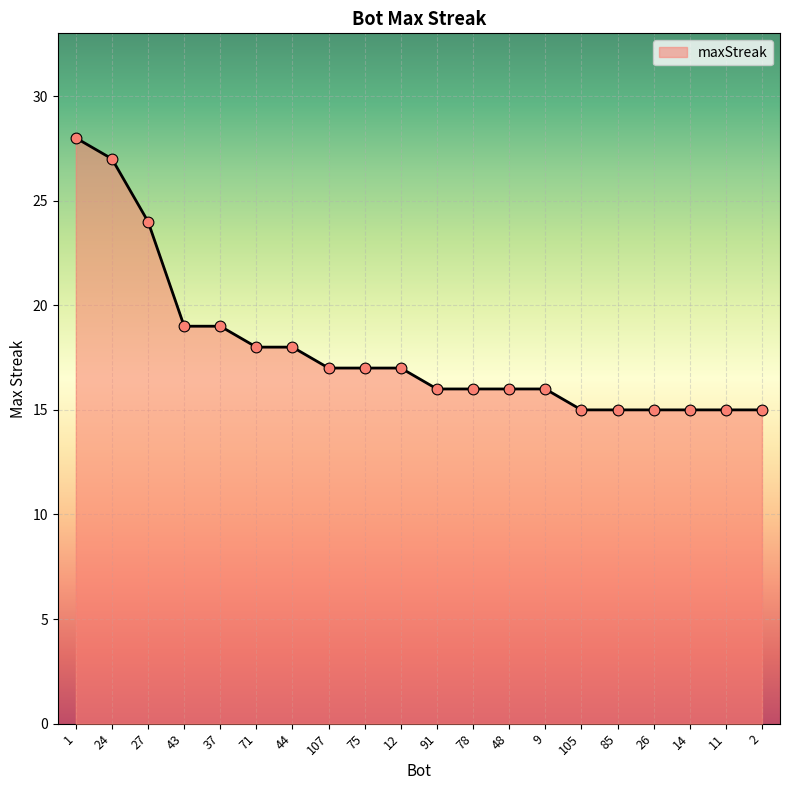

Approximately how many times larger is the value at 78 compared to 48?

1.0